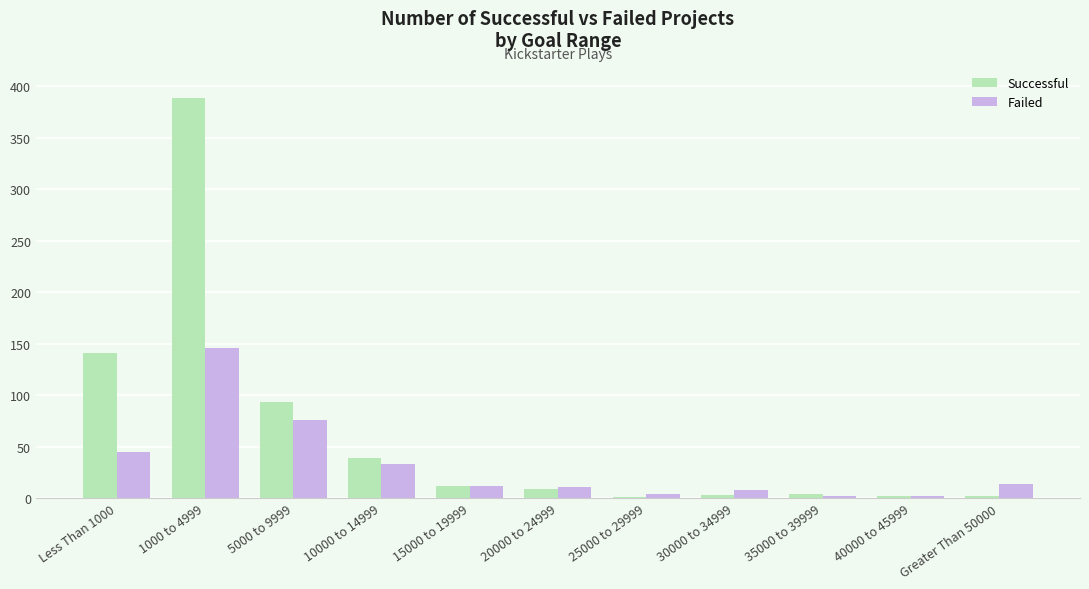

True or false: Failed has a value of 209 at 1000 to 4999.

False